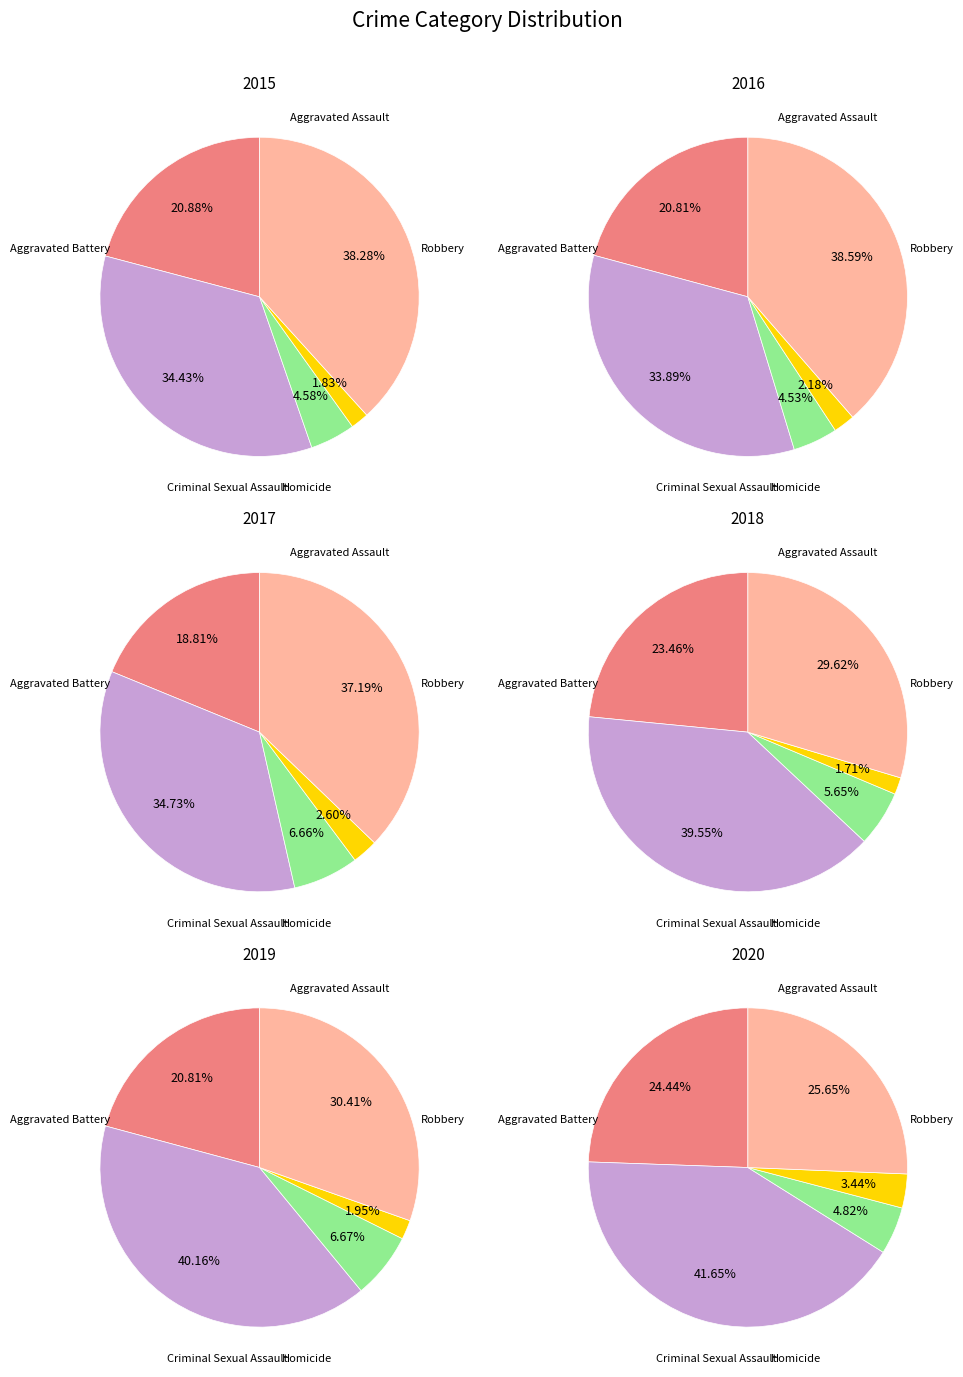

Which slice is the smallest?

Homicide